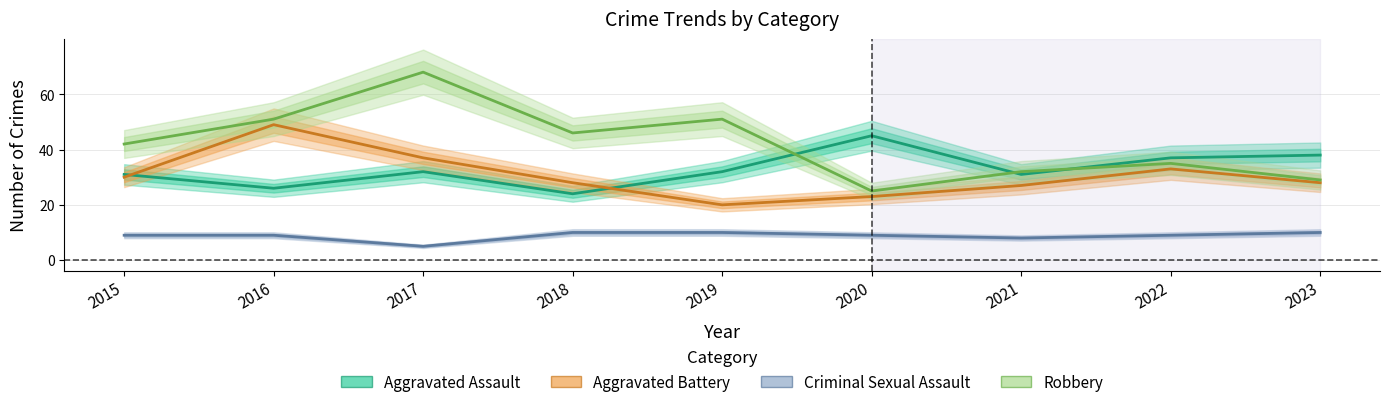

Which series changed the most between 2016 and 2019?

Aggravated Battery